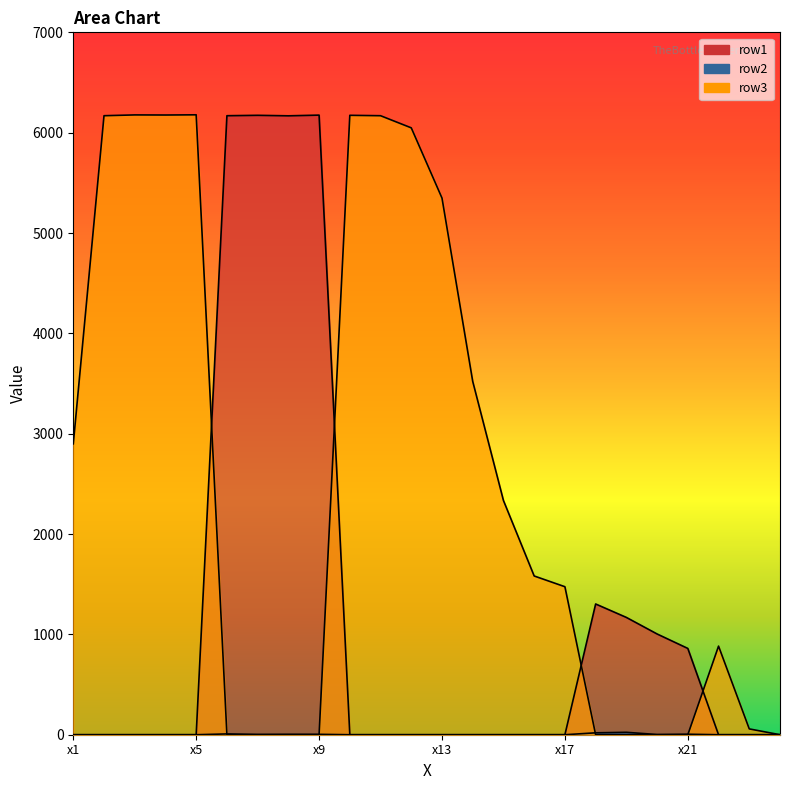

Is the value of row3 at x13 greater than the value of row2 at x10?

Yes